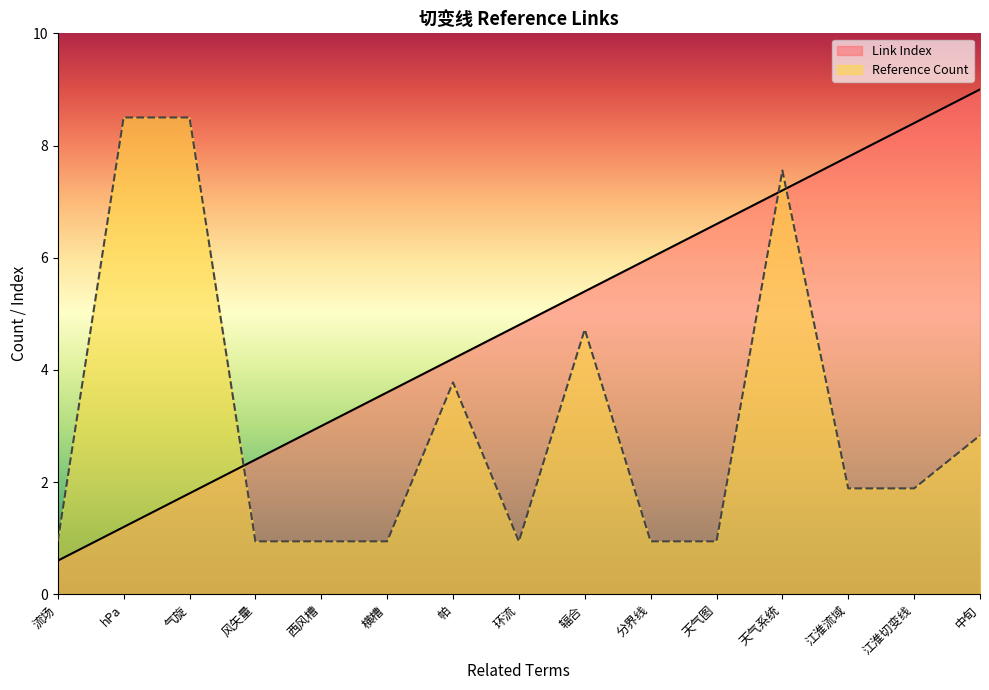

How many times do Link Index and Reference Count cross each other?

3